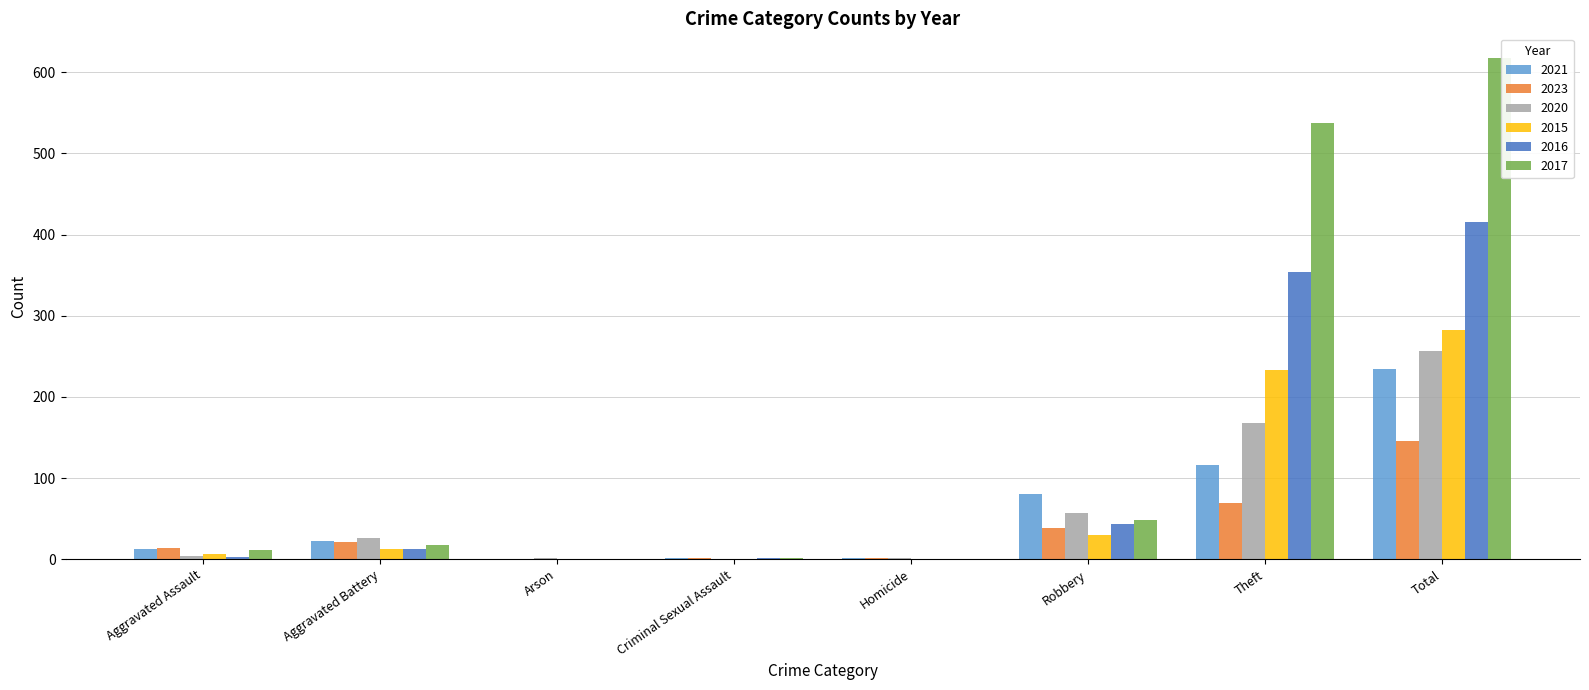

What is the sum of all 2015 values?

564